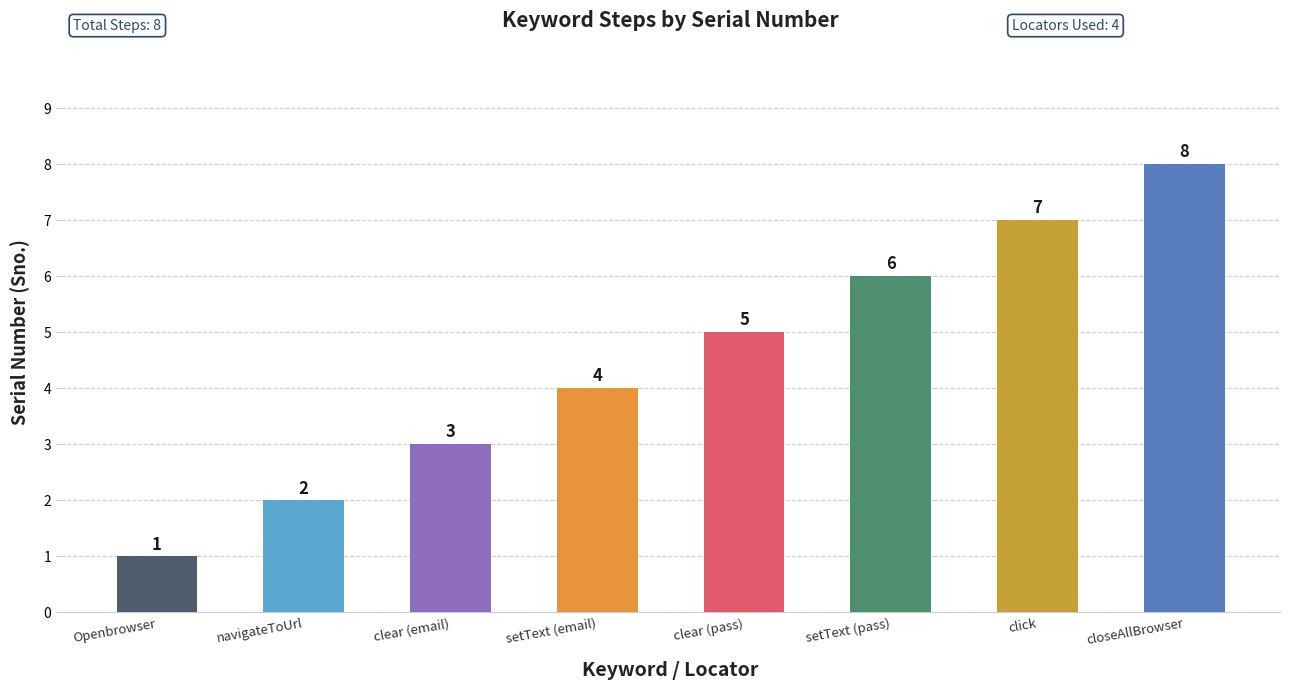

How many bars are there in total?

8